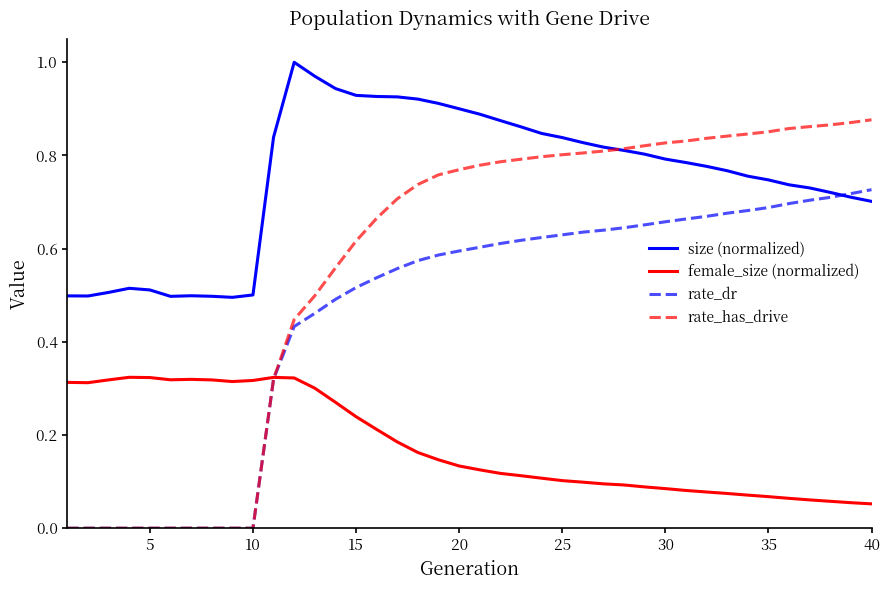

Which series has the largest range (max minus min)?

rate_has_drive